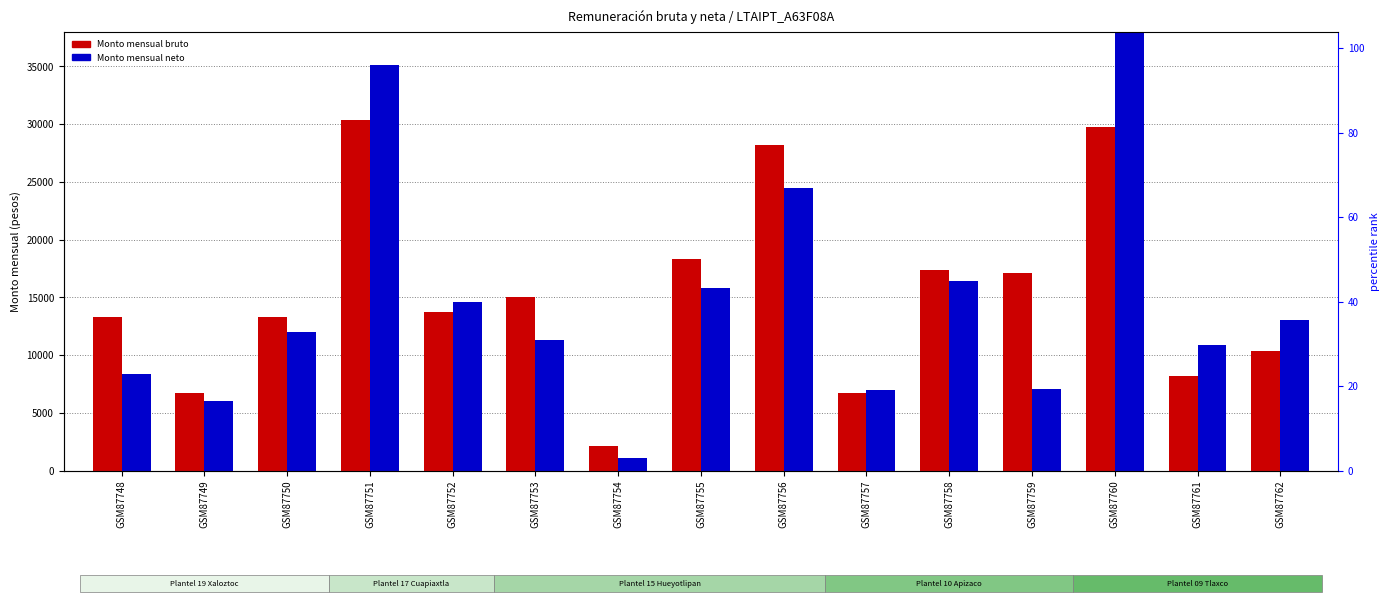

At which label does Monto mensual bruto first exceed 13757?

GSM87751